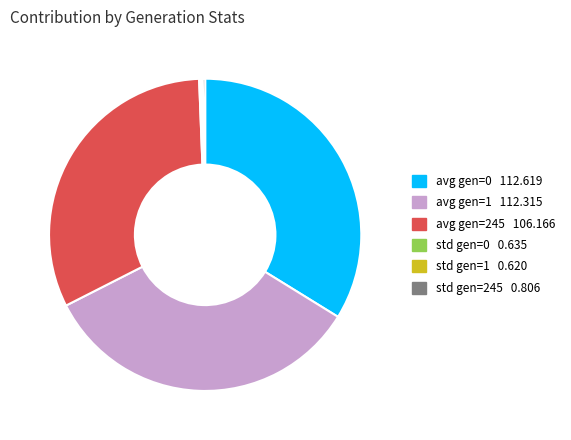

Does any single category account for the majority?

No